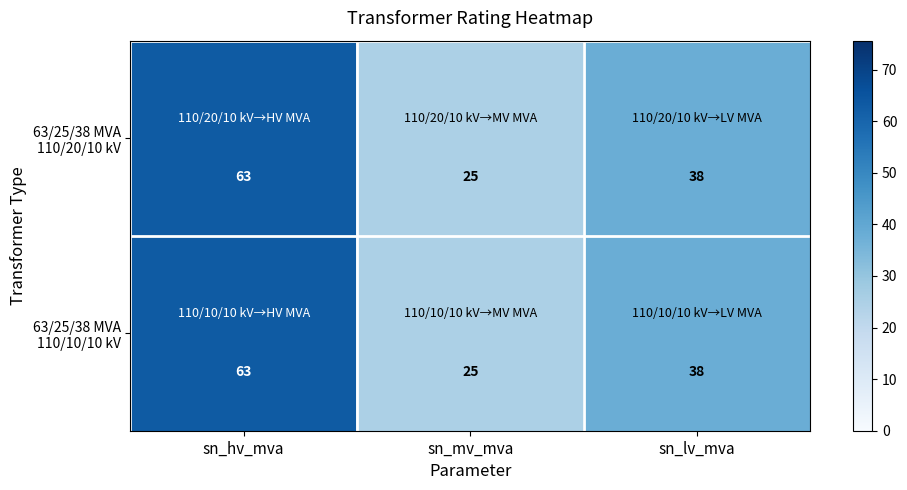

What is the total value across all series at sn_hv_mva?

126